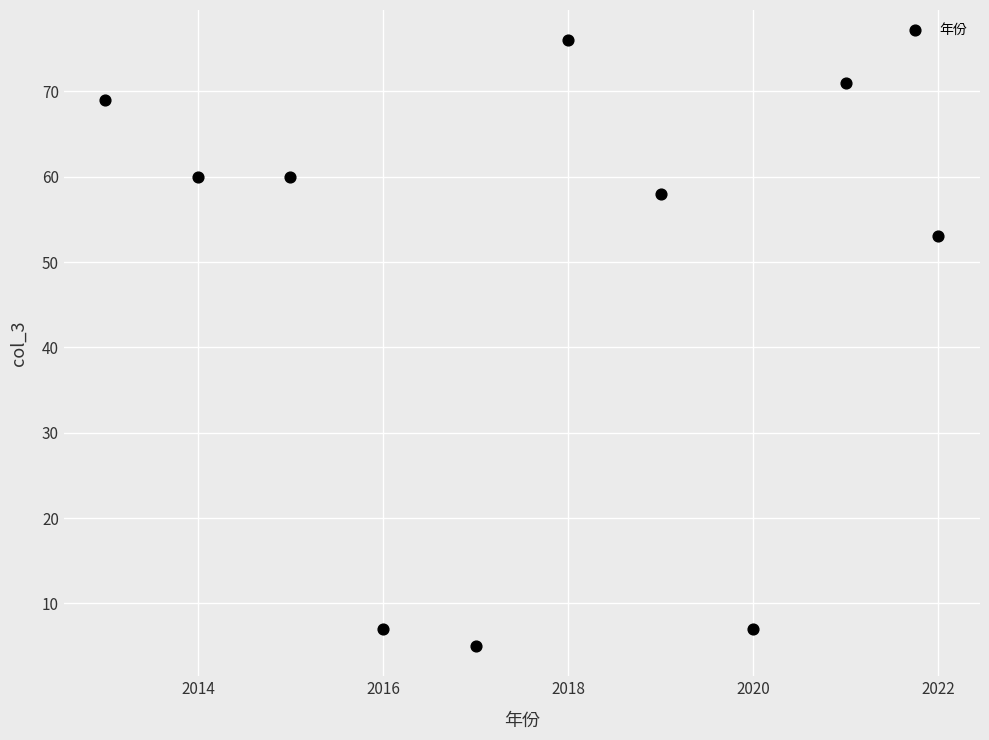

What Y value in the scatter plot is closest to 40?

53